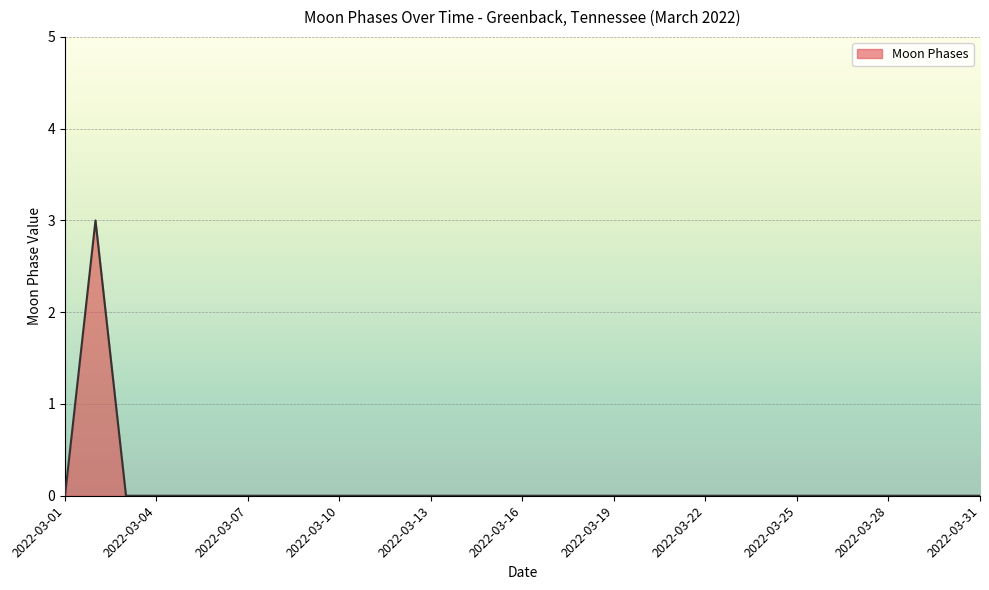

What is the greatest value displayed?

3